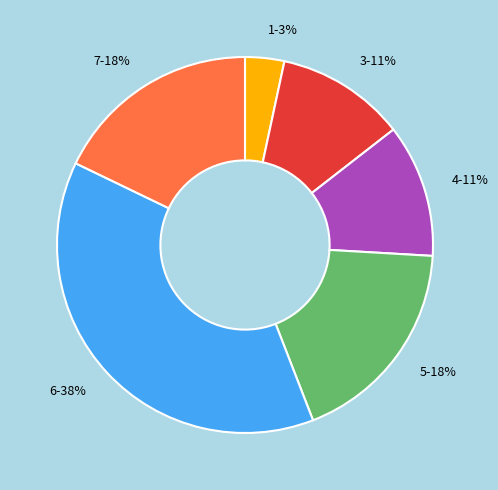

What percentage is the 5 slice, to the nearest percent?

18%